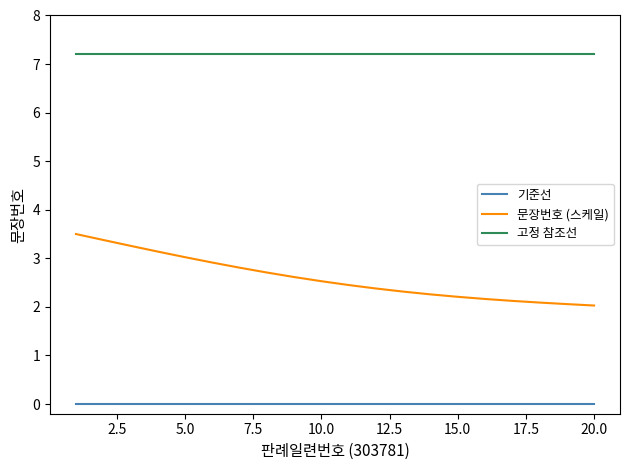

List the series in order of their overall mean, highest first.

고정 참조선, 문장번호 (스케일), 기준선